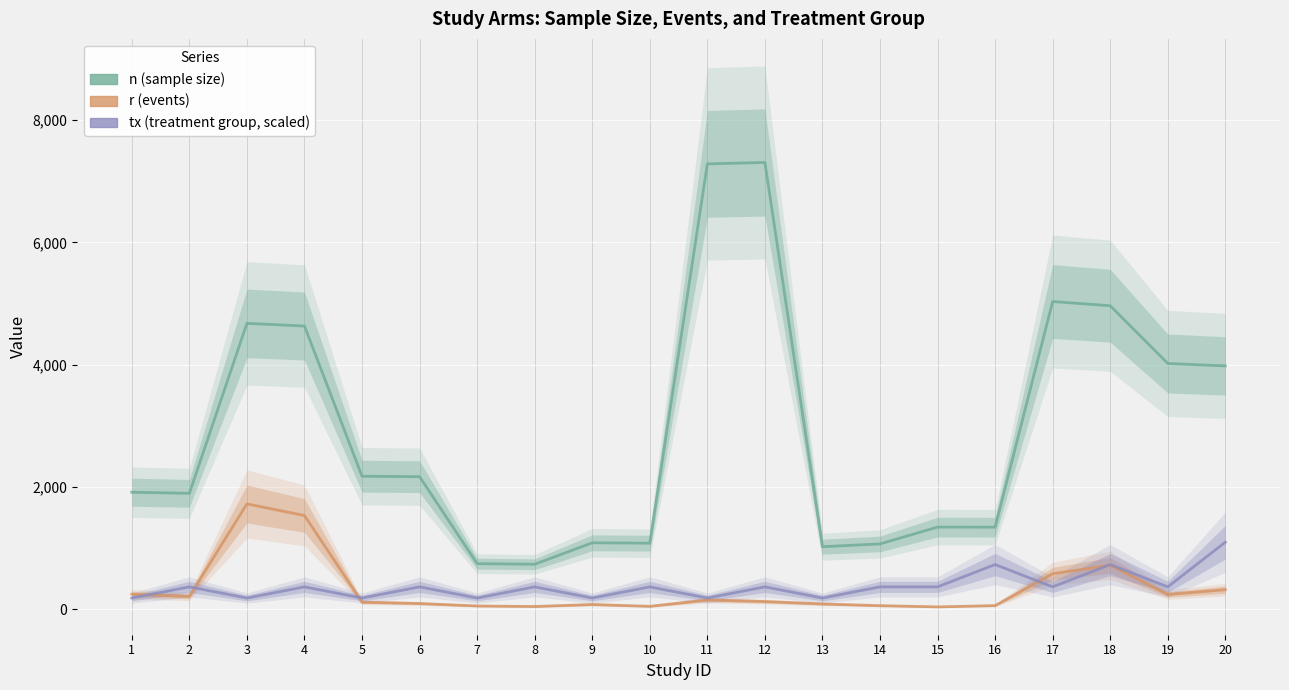

Which series changed the most between 1 and 16?

n (sample size)